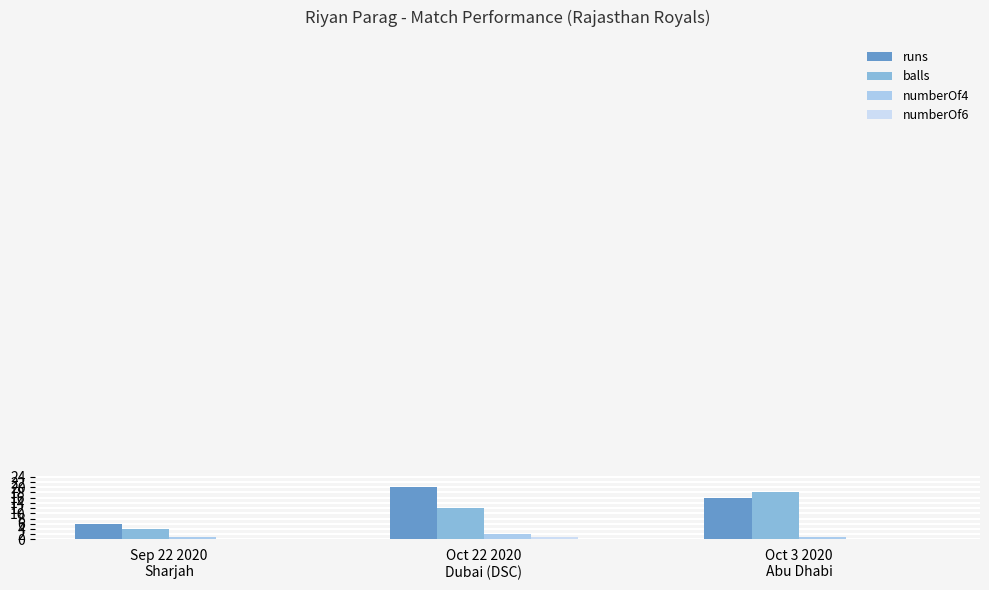

List the series in order of their peak value, lowest first.

numberOf6, numberOf4, balls, runs